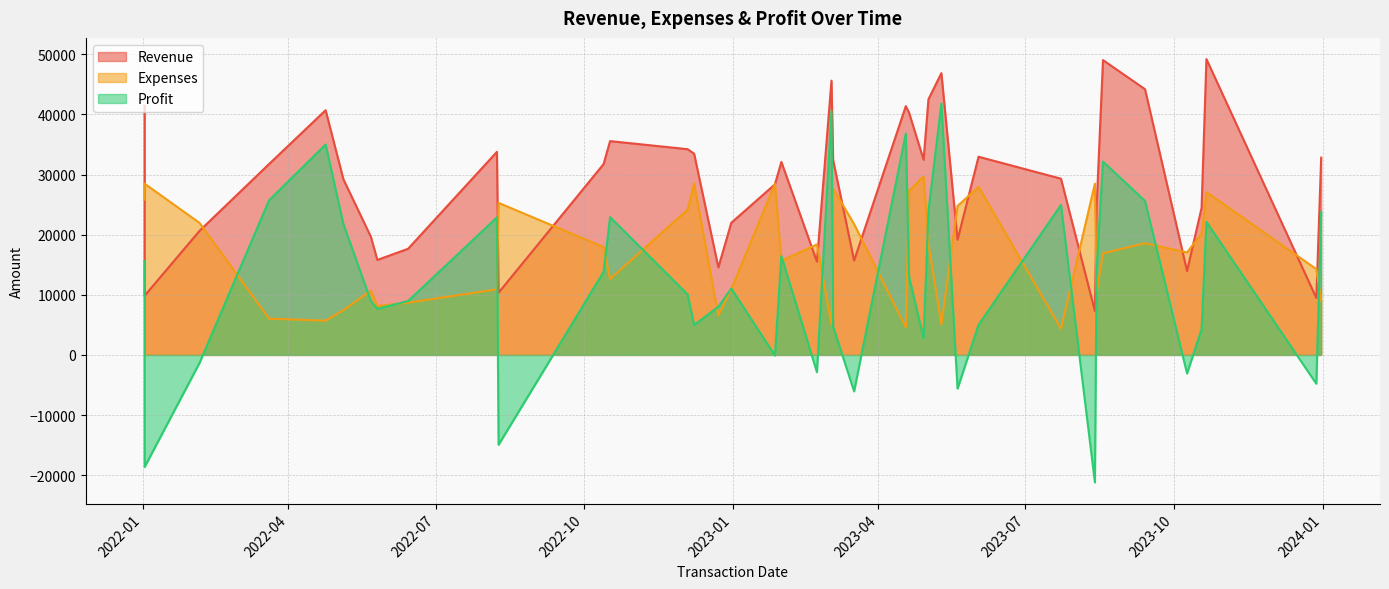

True or false: Revenue has more than 0 points higher than both neighbors.

True